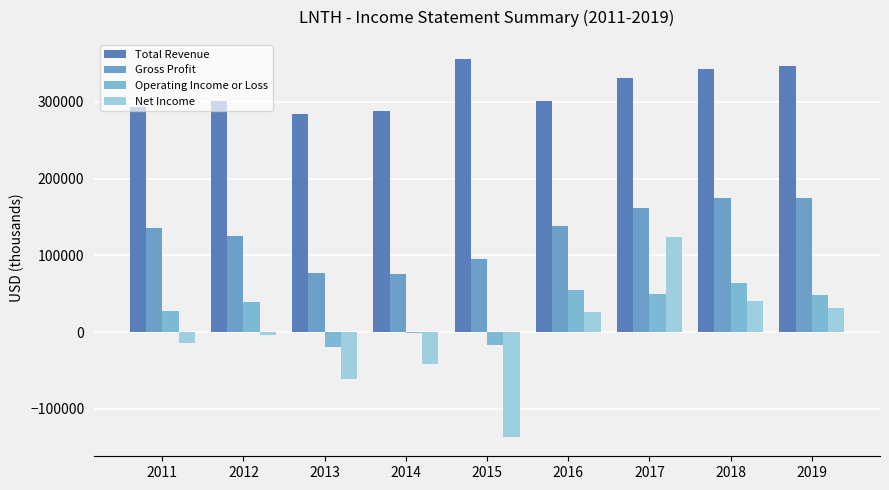

How many distinct data groups are displayed?

4